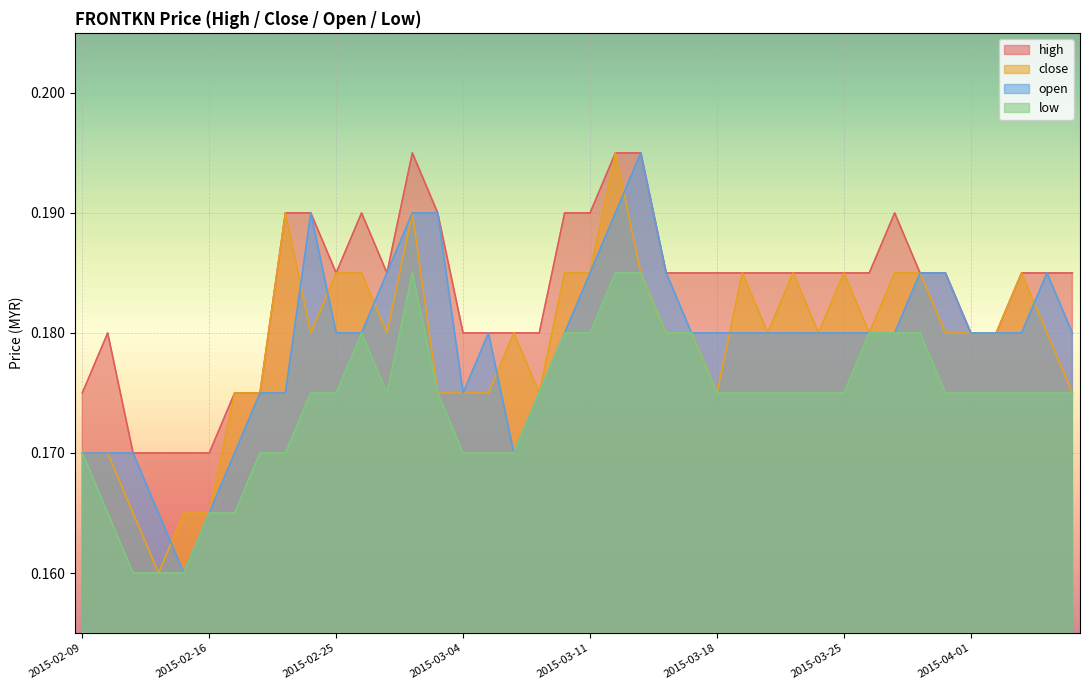

Which series has the widest spread of values?

close